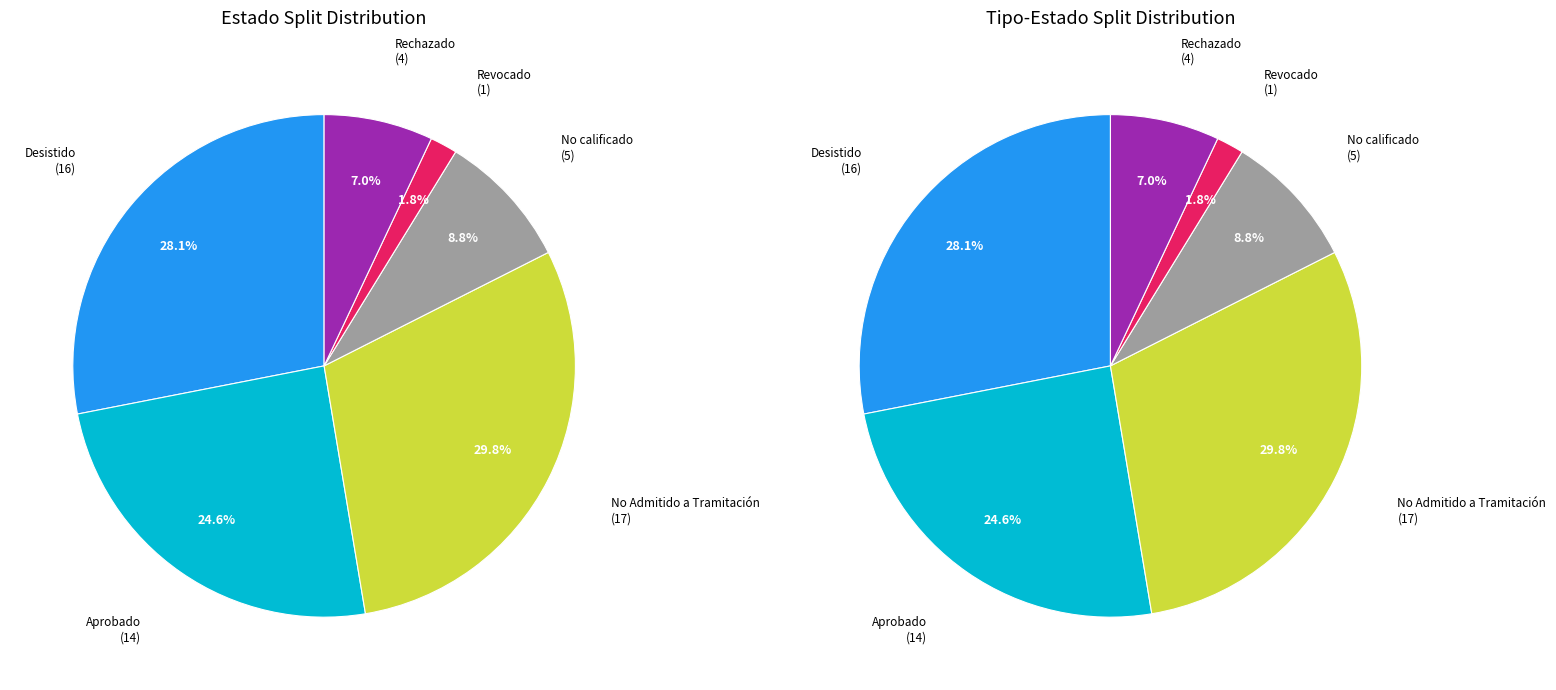

To the nearest percent, what is the average slice percentage?

17%